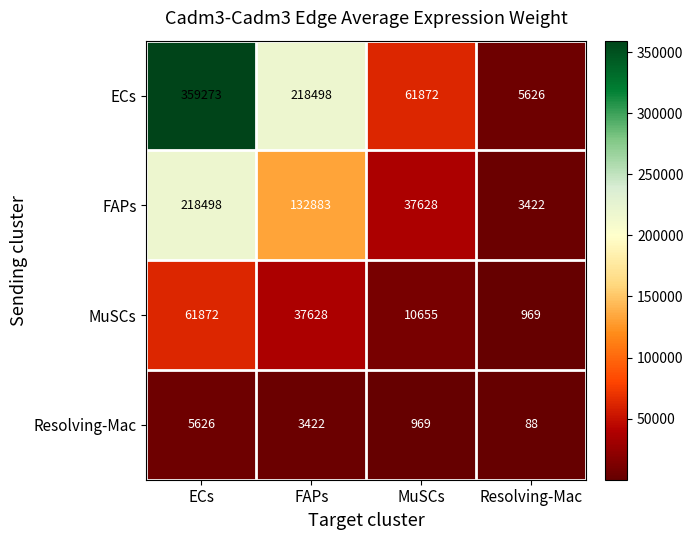

Reading left to right, list all the values displayed in this chart.

ECs: ECs=359273	FAPs=218498	MuSCs=61872	Resolving-Mac=5626
FAPs: ECs=218498	FAPs=132883	MuSCs=37628	Resolving-Mac=3422
MuSCs: ECs=61872	FAPs=37628	MuSCs=10655	Resolving-Mac=969
Resolving-Mac: ECs=5626	FAPs=3422	MuSCs=969	Resolving-Mac=88